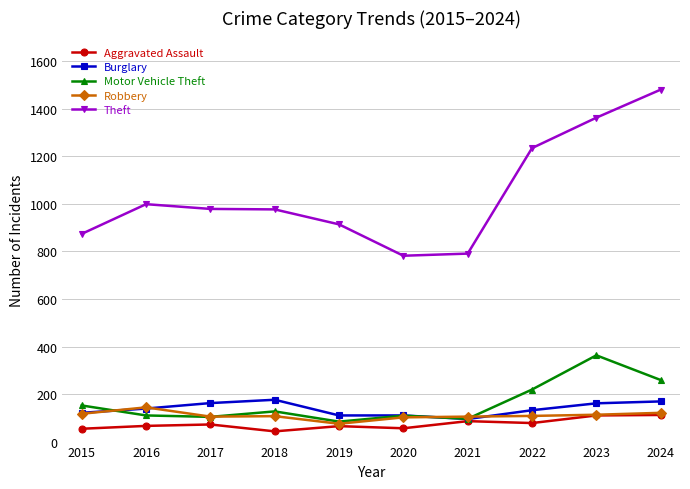

True or false: Motor Vehicle Theft has more than 0 interior local peaks.

True